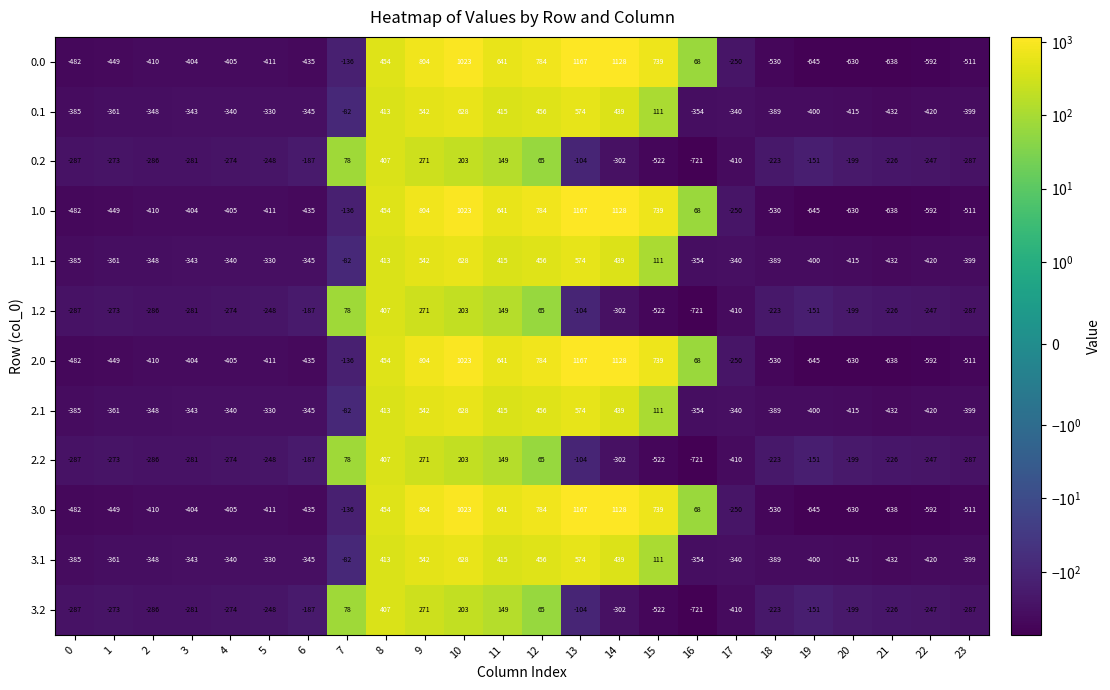

What is the difference between the maximum and minimum values in the 2.2 series?

1128